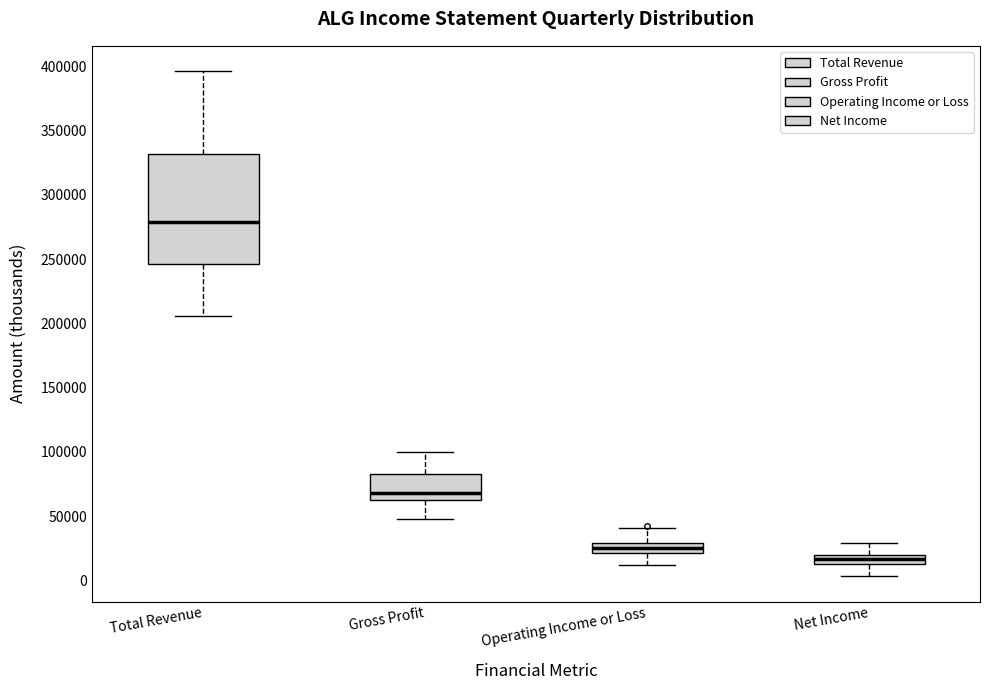

Comparing the boxes themselves (not the whiskers), which one is the tallest?

Total Revenue